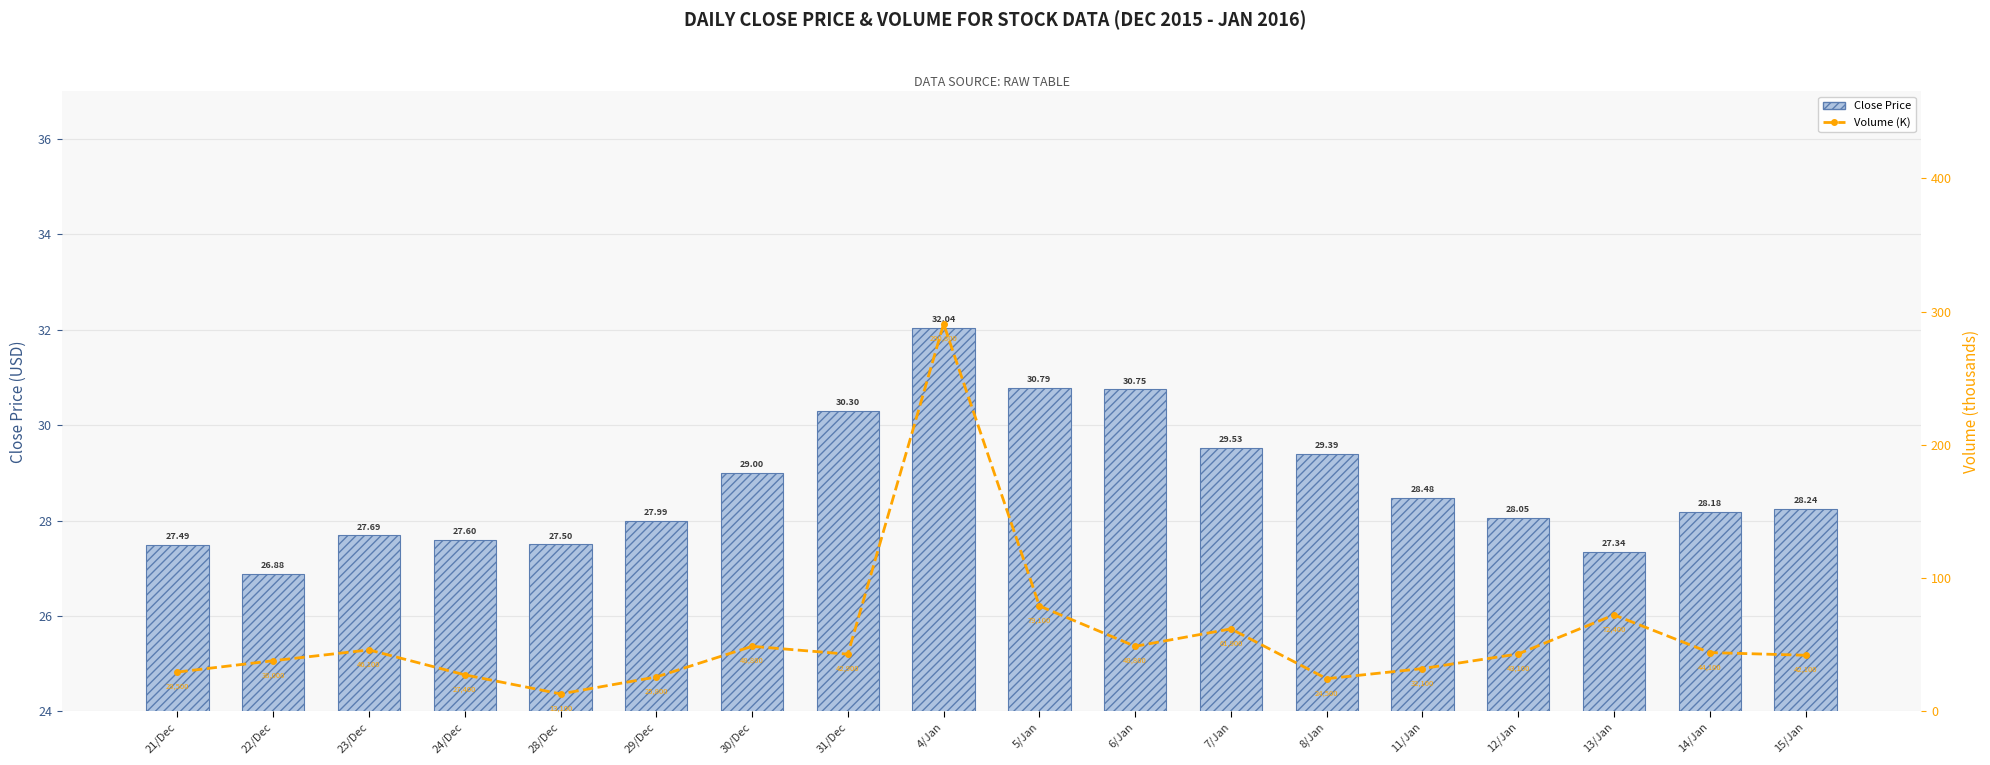

Between 24/Dec and 6/Jan, which series saw the biggest shift?

Volume (K)